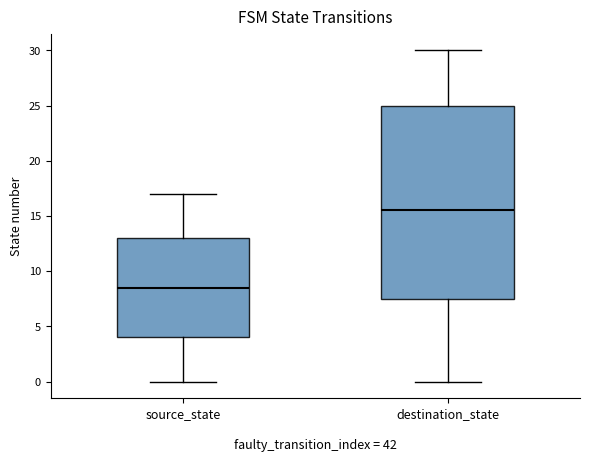

Where is the upper edge of the box for source_state on the y-axis? The values are not printed on the chart, so give them approximately, as read against the axis.

13.0